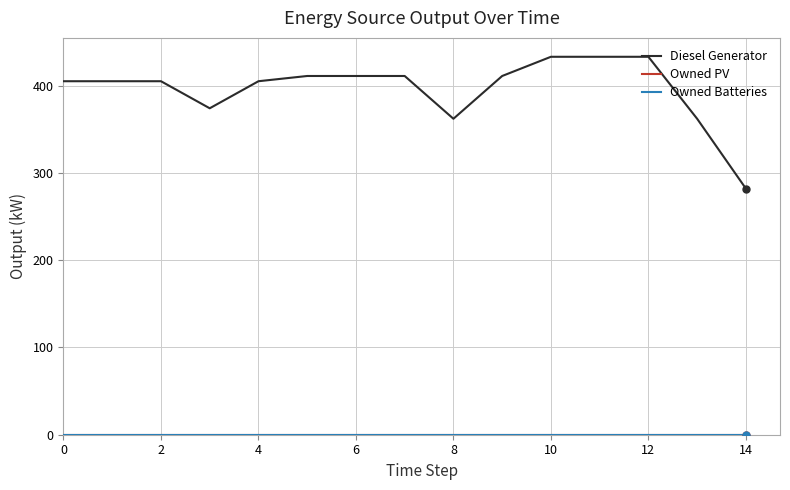

Does the chart have visible grid lines?

Yes